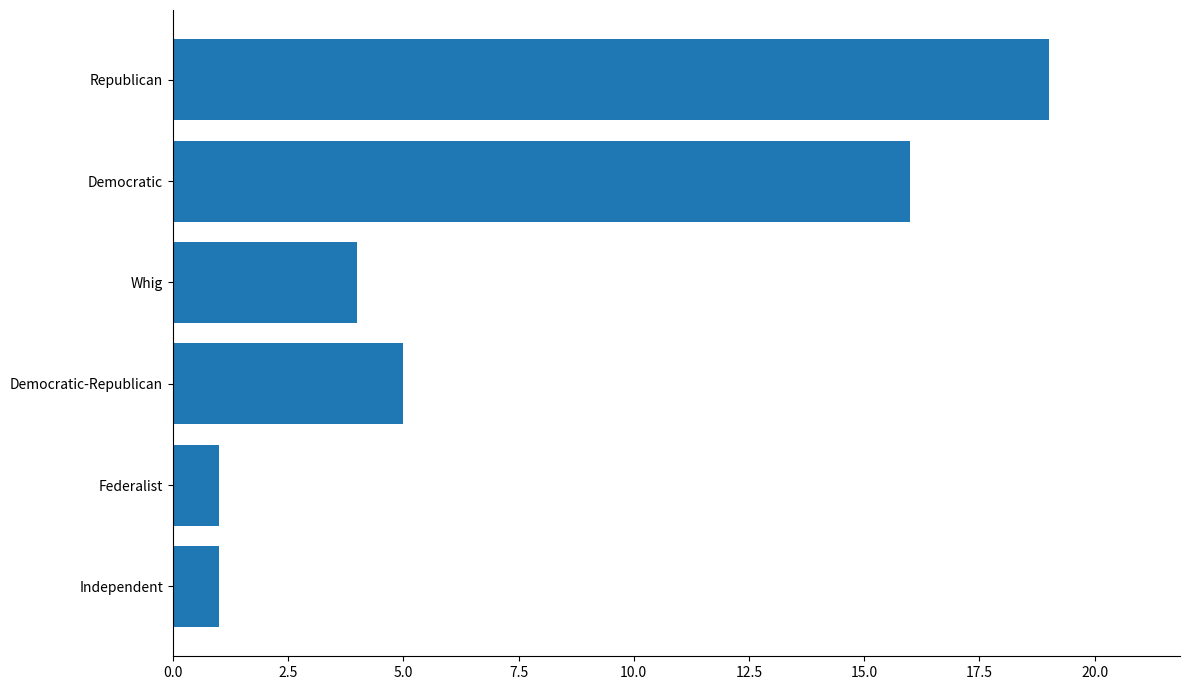

The chart shows a value of 1 at Independent. True or false?

True